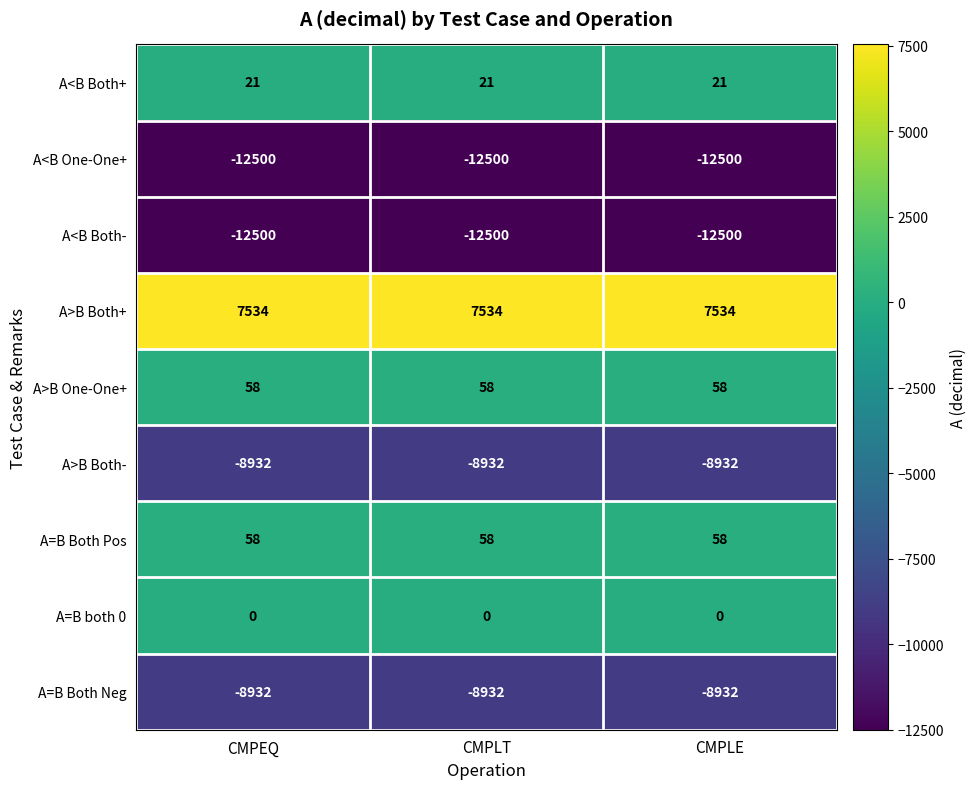

What is the lowest value of the A=B Both Pos series?

58